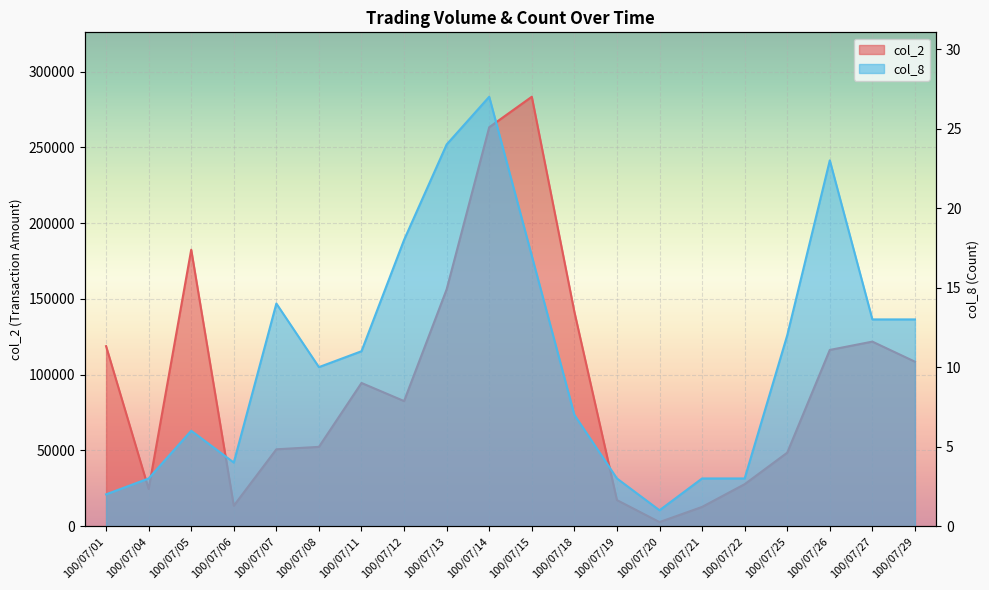

What is the difference between the maximum and second lowest values in the col_2 series?

270690